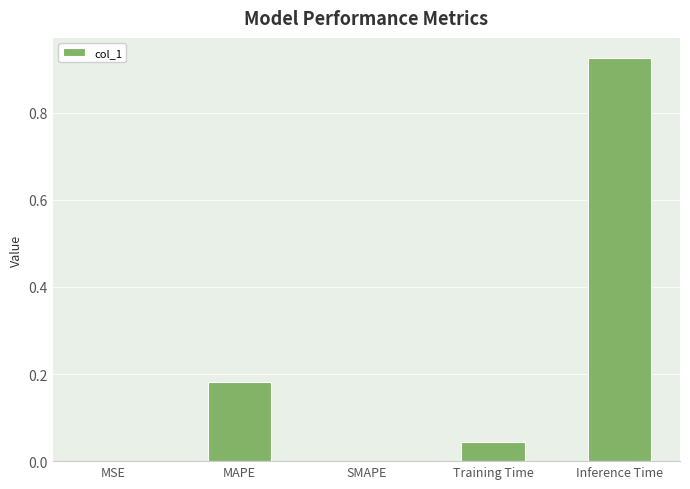

Count the number of categories in the chart.

5